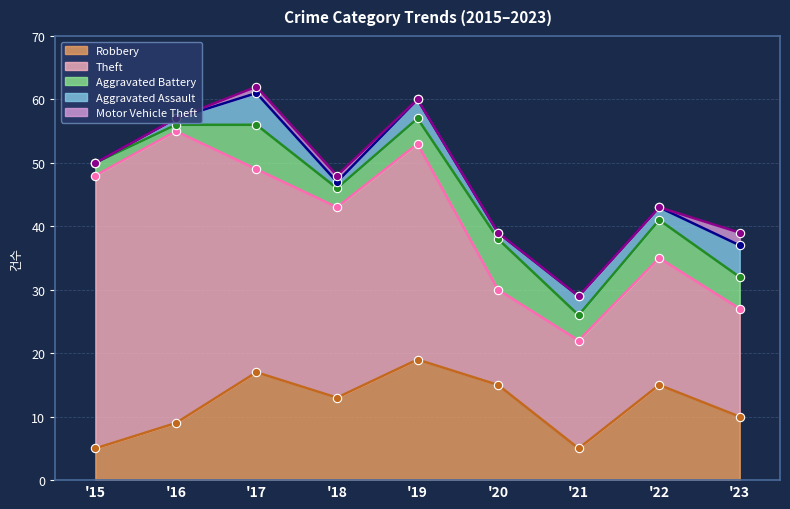

What is the value of the Motor Vehicle Theft point at the 9th from the left?

2